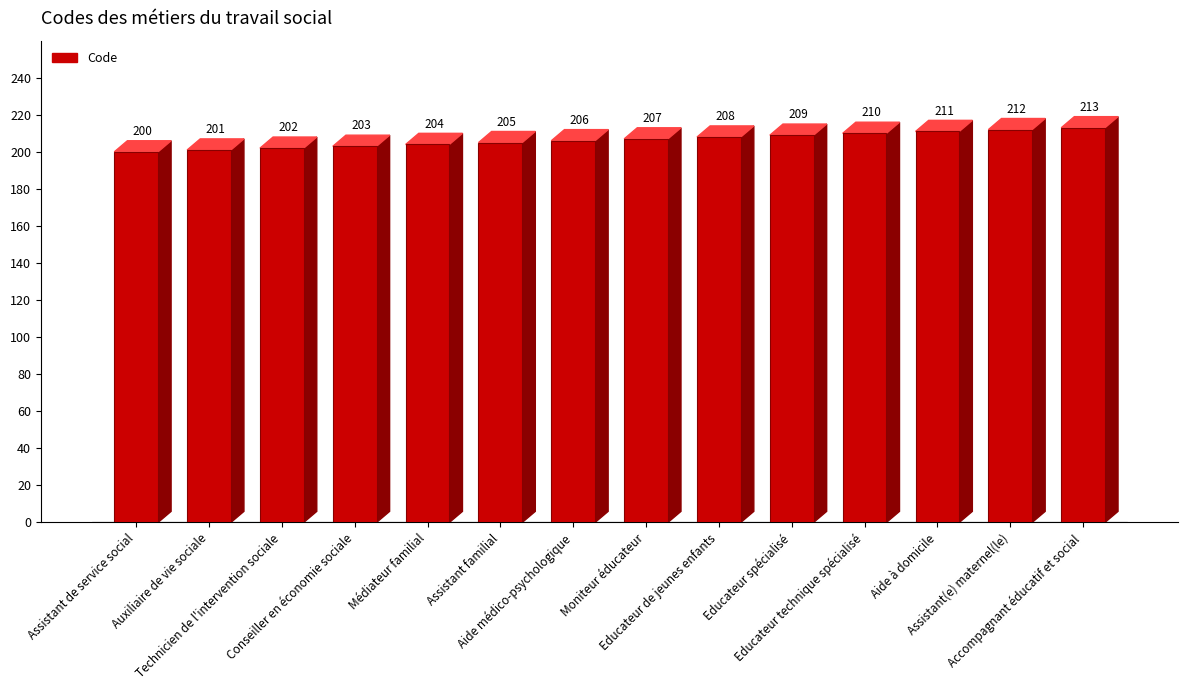

Rank the categories by value from highest to lowest.

Accompagnant éducatif et social, Assistant(e) maternel(le), Aide à domicile, Educateur technique spécialisé, Educateur spécialisé, Educateur de jeunes enfants, Moniteur éducateur, Aide médico-psychologique, Assistant familial, Médiateur familial, Conseiller en économie sociale, Technicien de l'intervention sociale, Auxiliaire de vie sociale, Assistant de service social